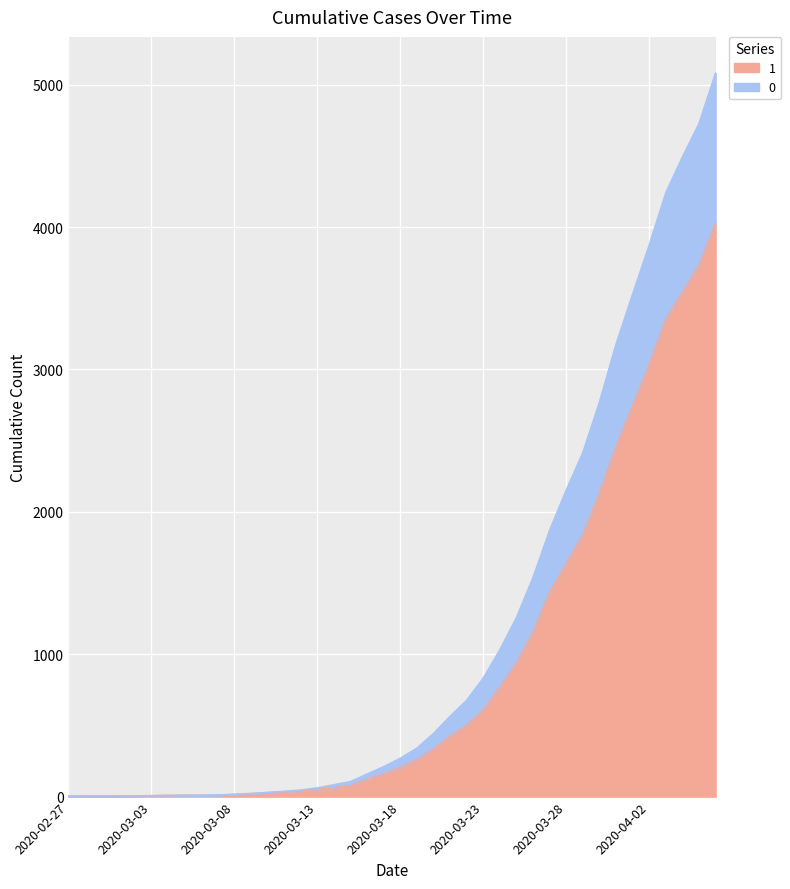

What position from the left is 2020-03-05?

8